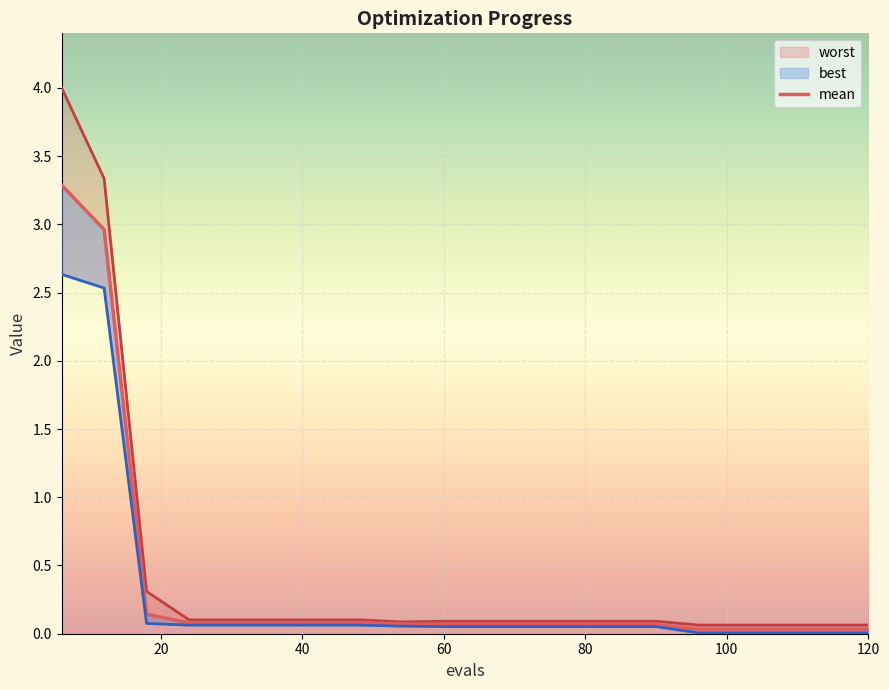

True or false: best and mean cross at least once.

False